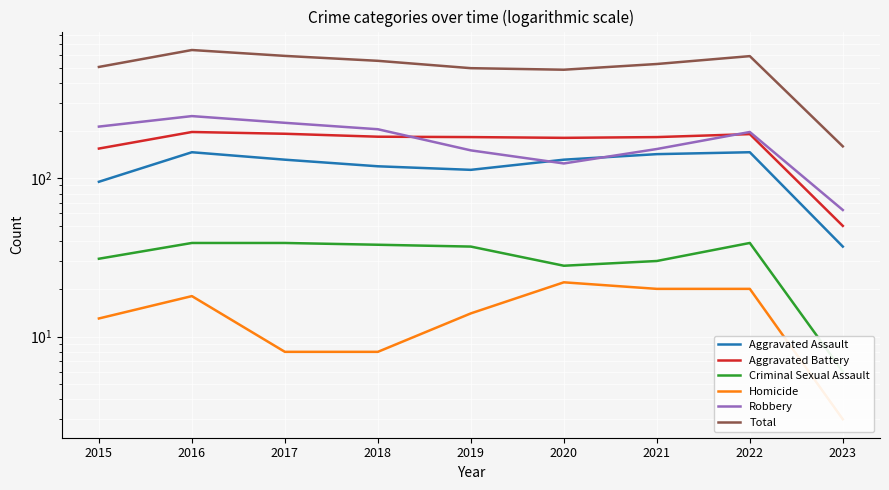

What is the greatest value displayed?

646